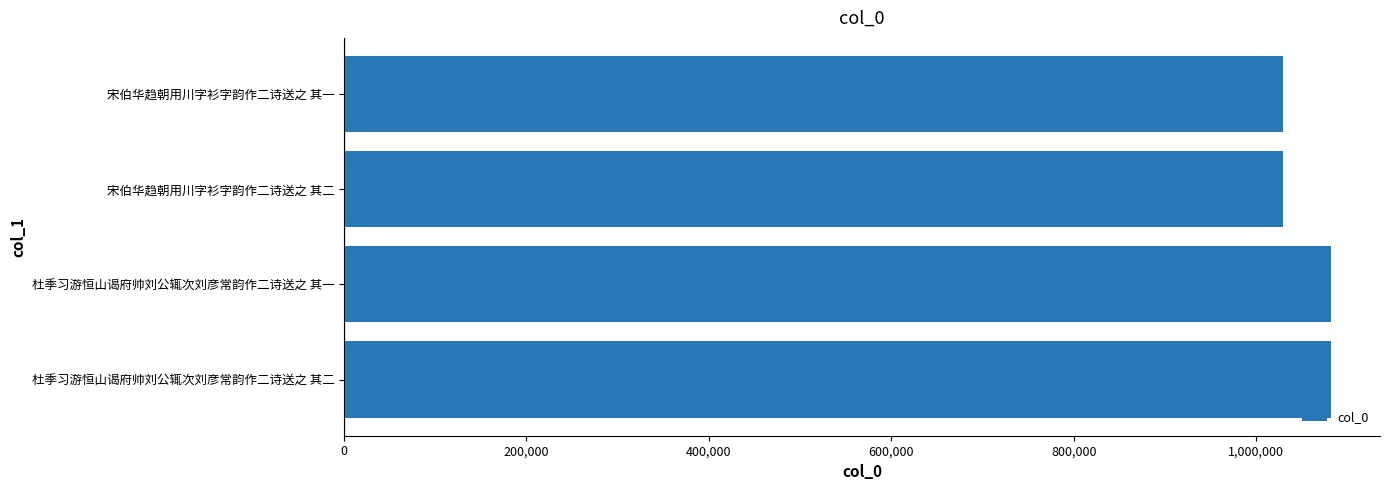

What is the smallest value displayed?

1029870